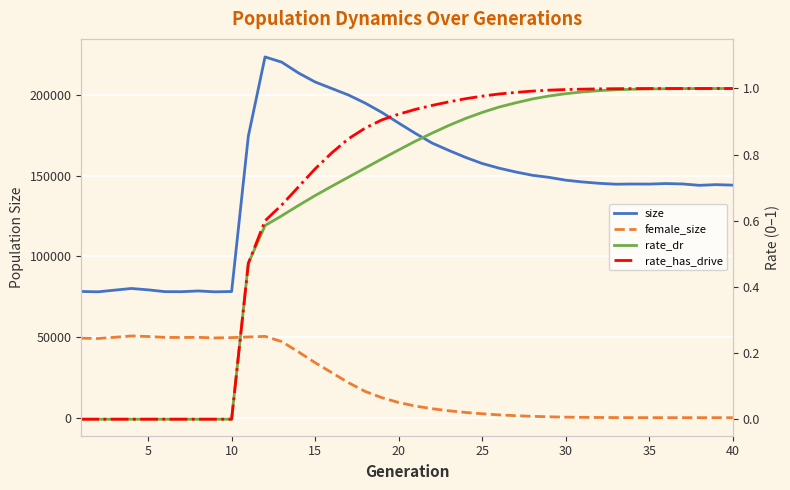

How many interior local peaks does the size series have?

6